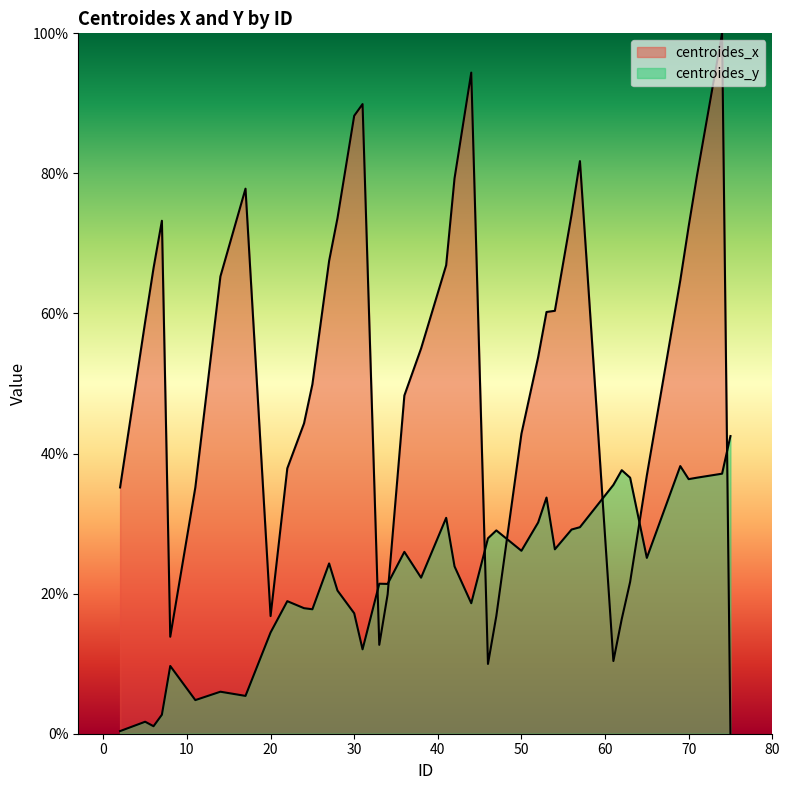

What is the total value across all series at 42?

103.2